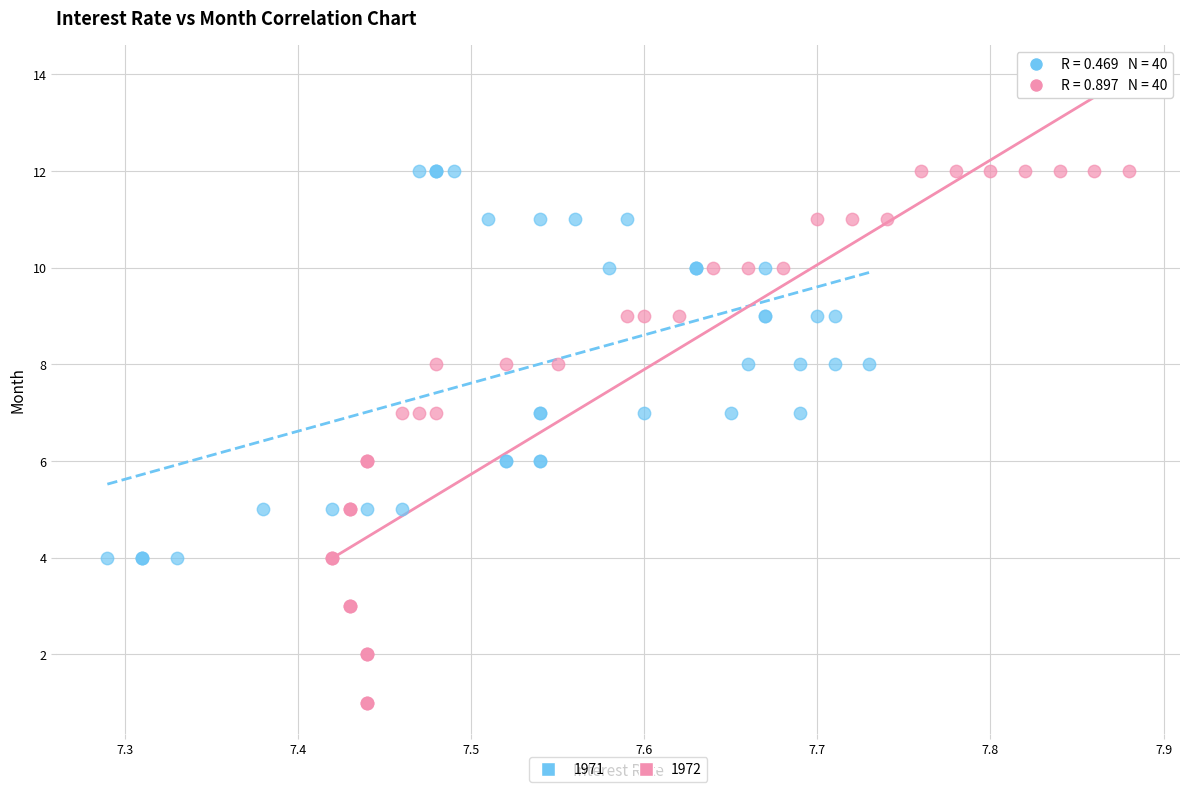

Which series reaches the minimum Y coordinate?

1972